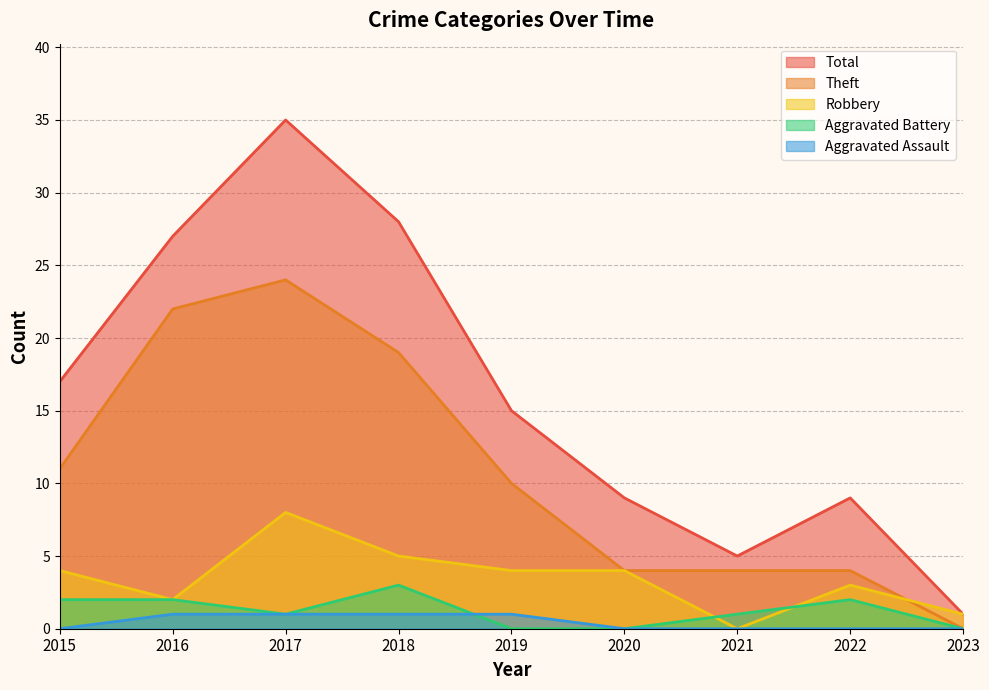

How many data points in Aggravated Battery are above 1?

4